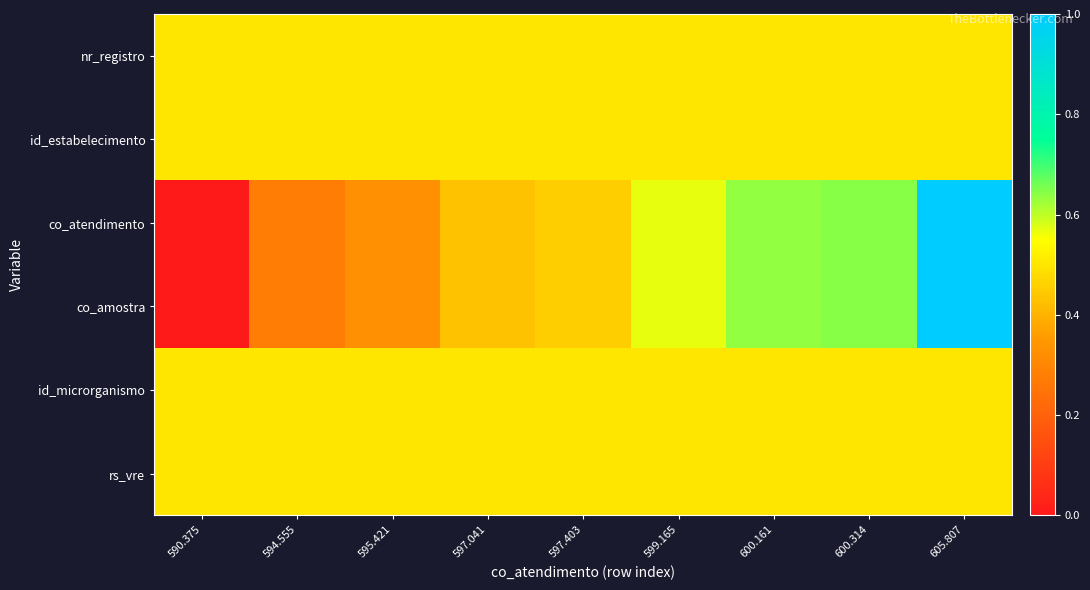

Count the number of categories in the chart.

9